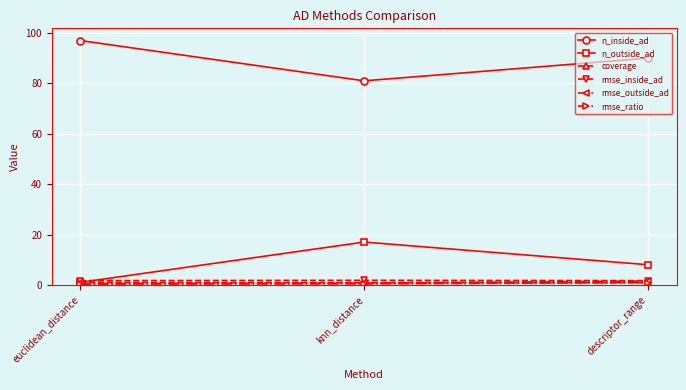

The n_outside_ad series shows 28.3 at knn_distance. True or false?

False